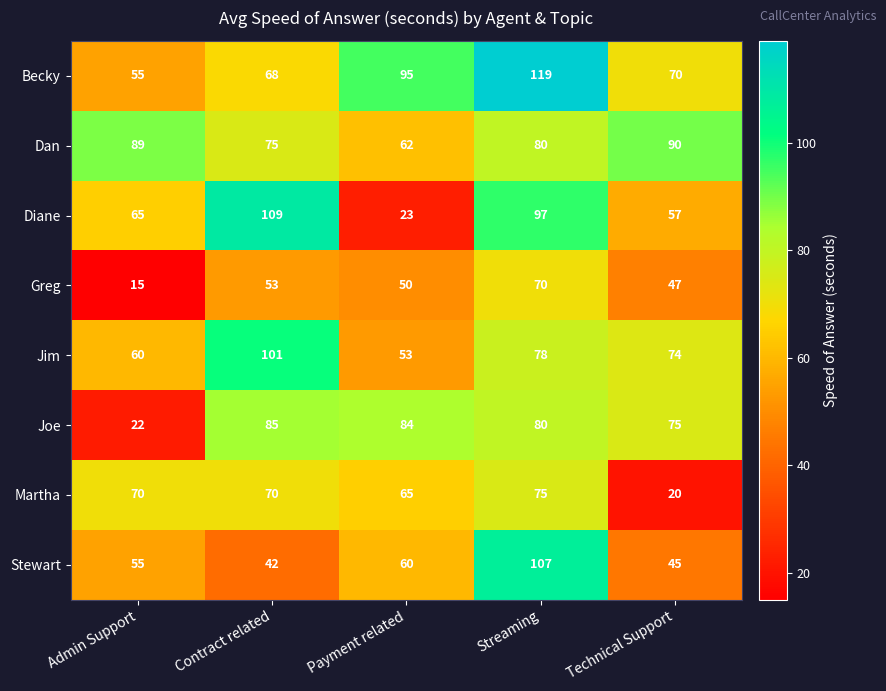

What is the difference between the second highest and second lowest values in the Dan series?

14